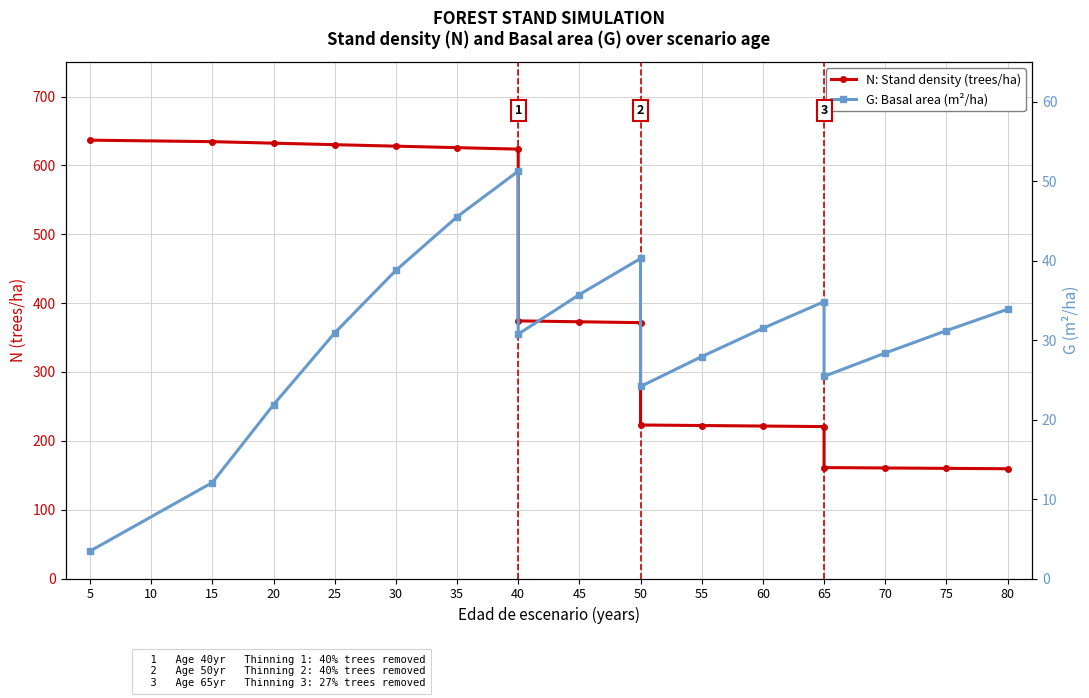

True or false: N: Stand density (trees/ha) has more than 1 points higher than both neighbors.

False